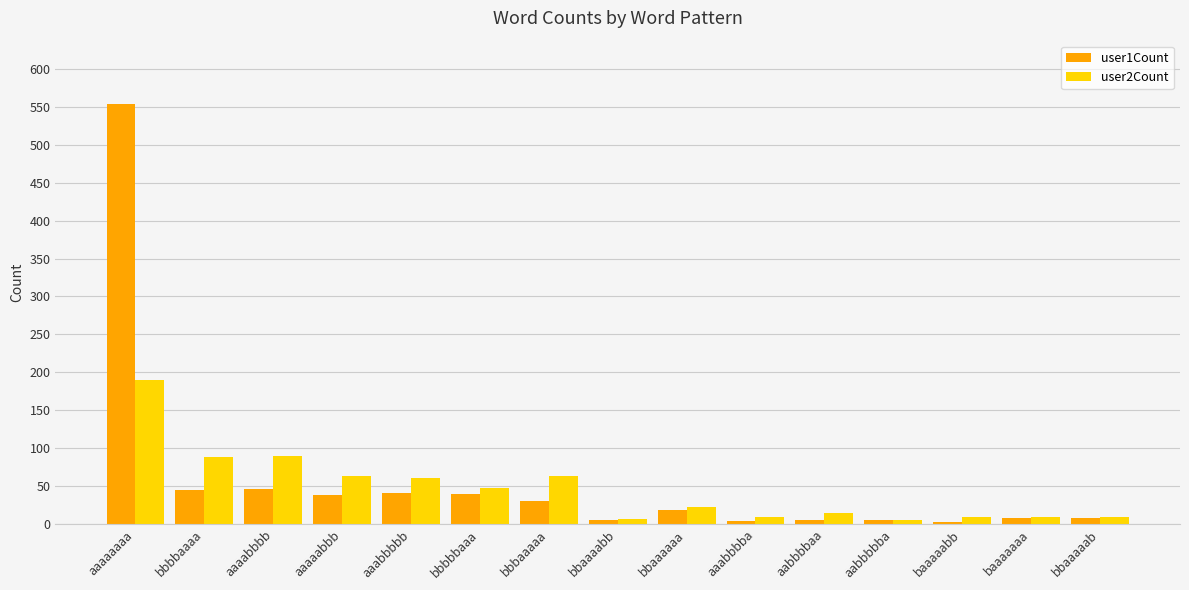

What is the difference between the maximum and minimum values in the user2Count series?

184